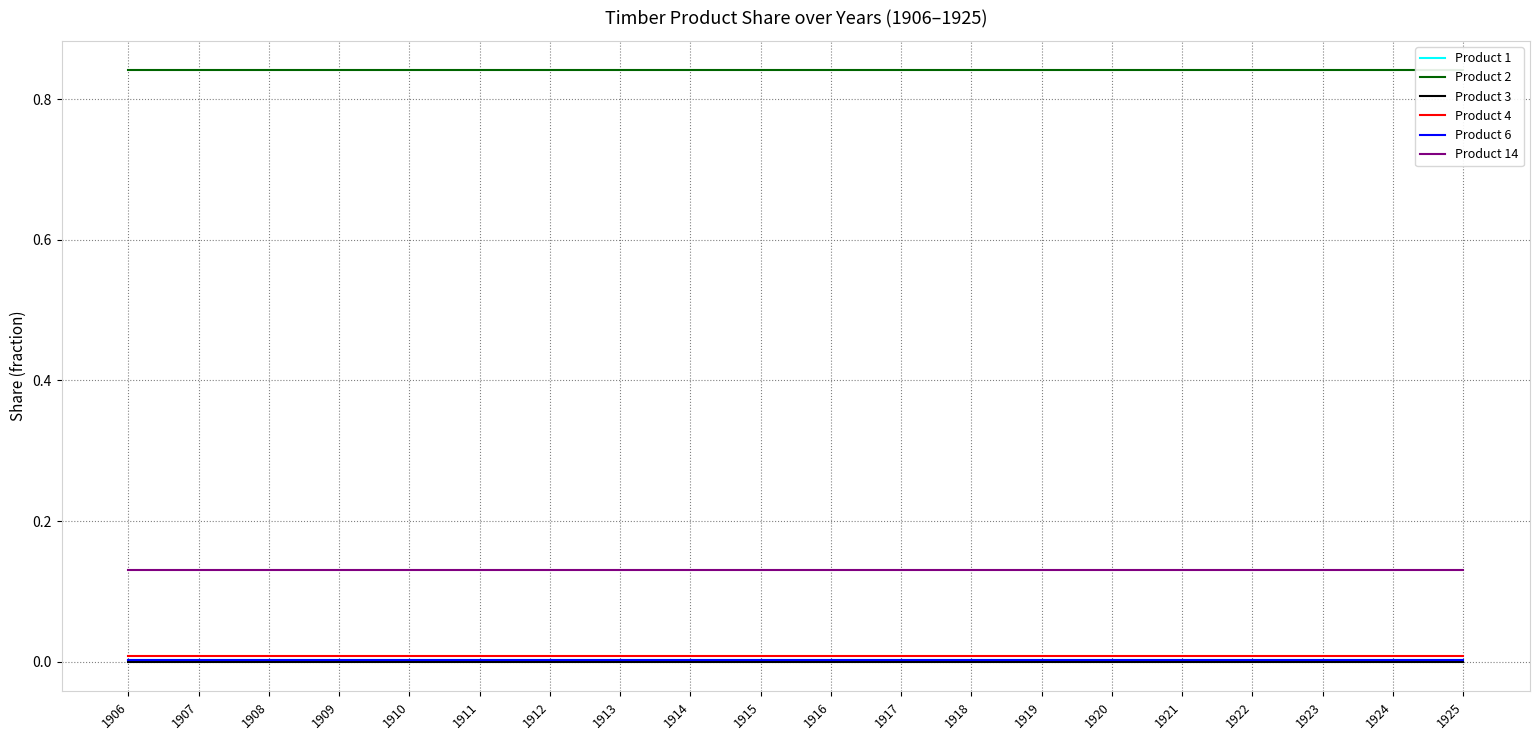

The Product 2 series shows 0.3 at 1907. True or false?

False